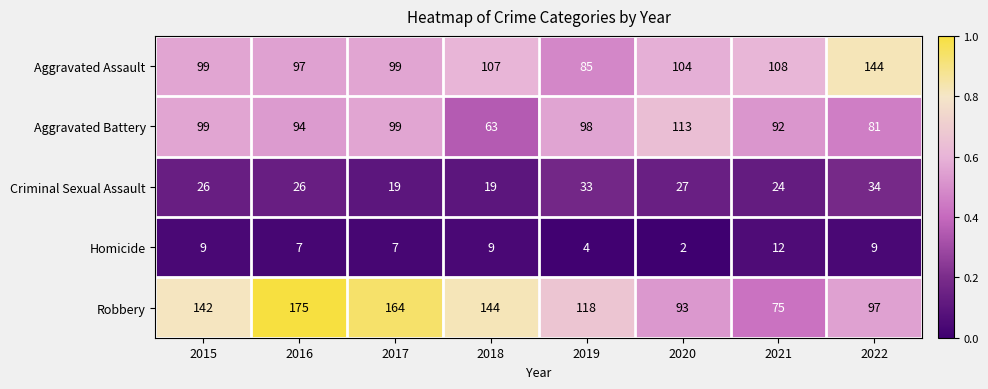

The Criminal Sexual Assault series shows 0.1 at 2017. True or false?

True